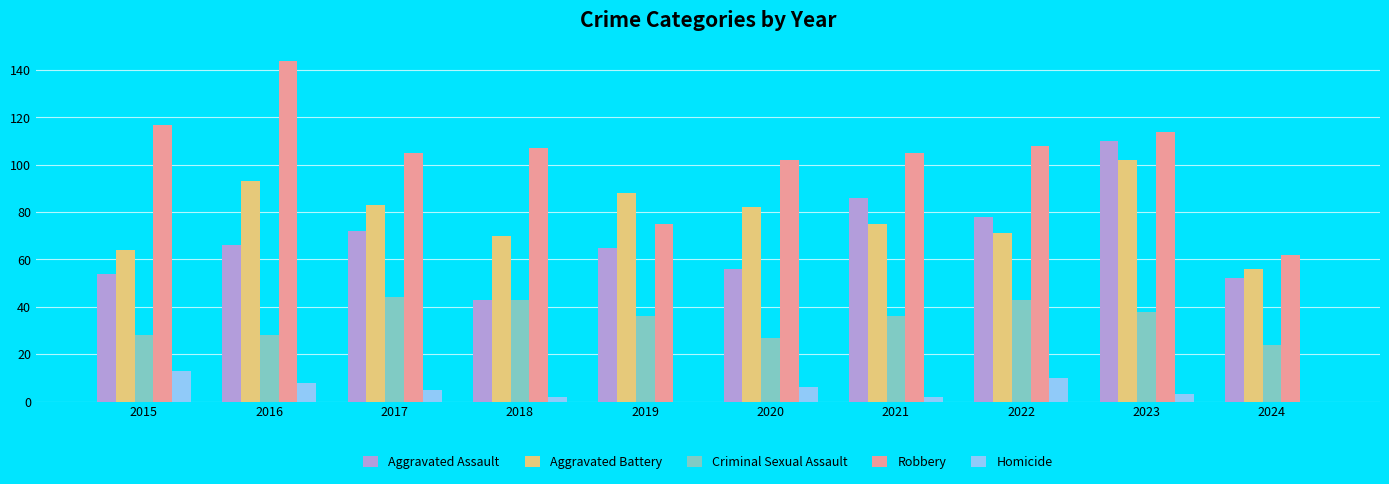

What is the difference between the Aggravated Battery values at 2018 and 2015?

6